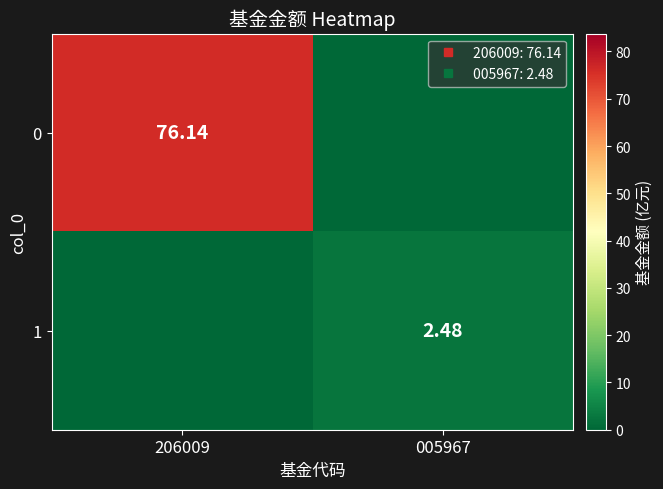

The 1 series shows 2.5 at 005967. True or false?

True